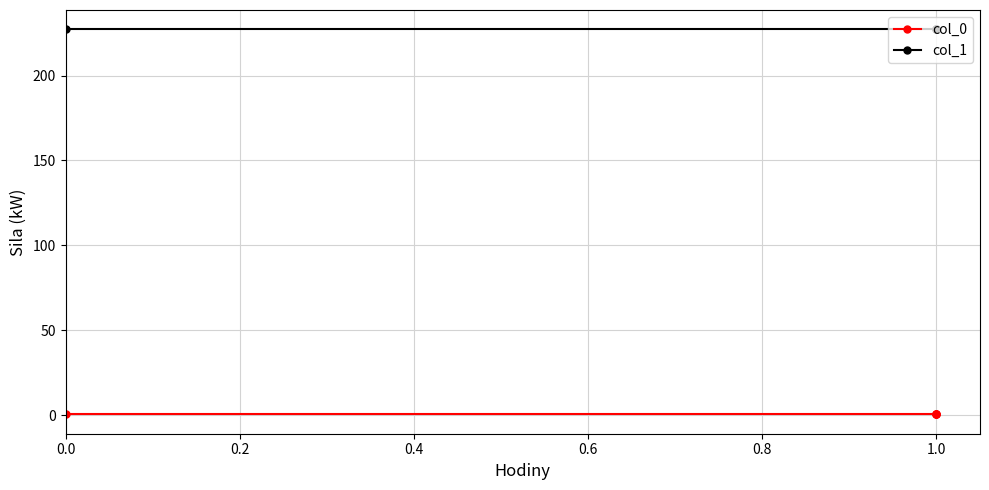

True or false: col_1 has a value of 333.5 at 1.0.

False